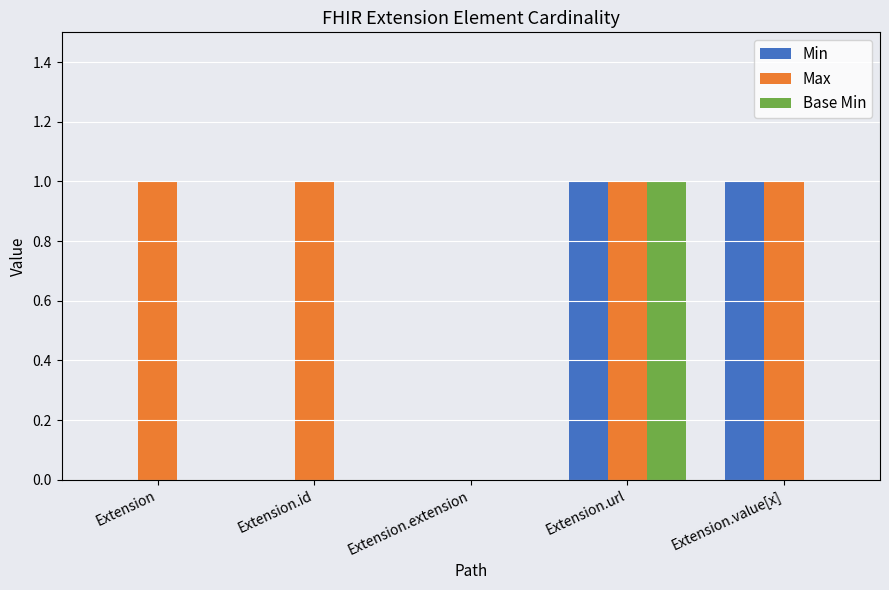

Between Extension.id and Extension.extension, which series saw the biggest shift?

Max